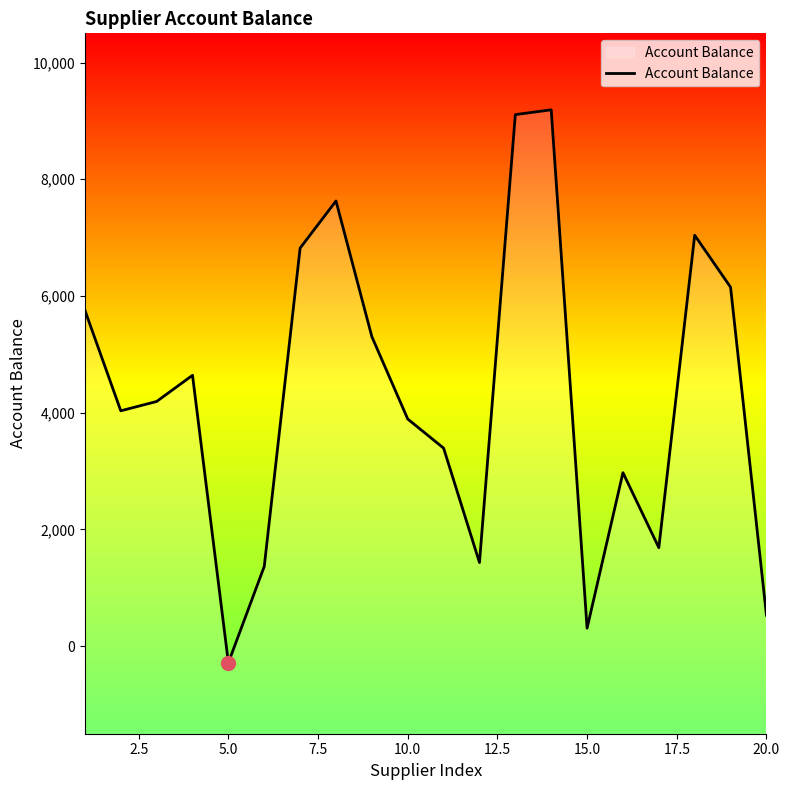

How many lines are shown in the chart?

1